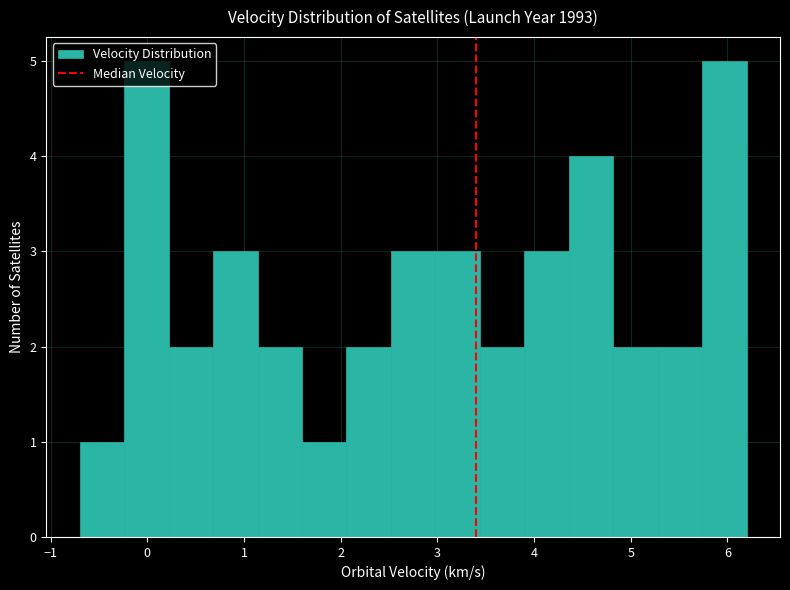

How tall is the bar that spans 5.28 to 5.74 on the x-axis? Neither the bar edges nor the heights are printed on the chart, so give them approximately, as read against the axes.

2